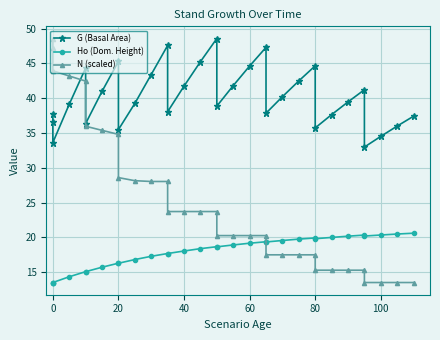

Where is the first local minimum for G (Basal Area)?

20